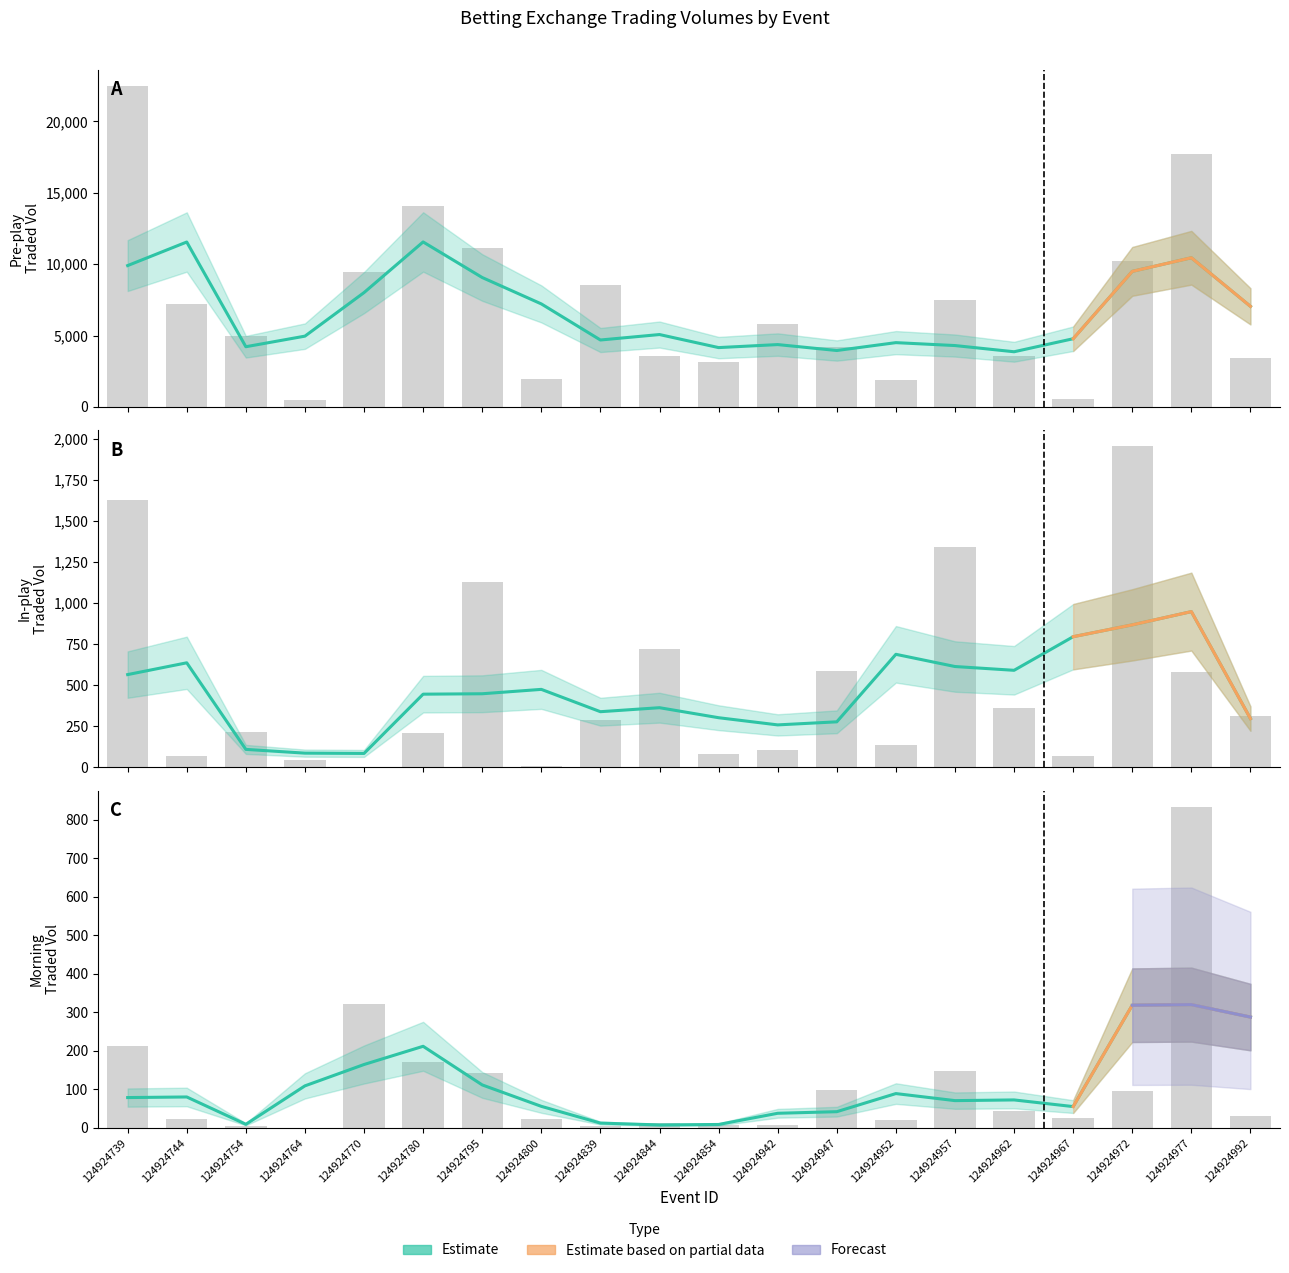

List the series in order of their peak value, highest first.

Estimate (PPTRADEDVOL), Estimate (IPTRADEDVOL), Estimate (MorningVol)